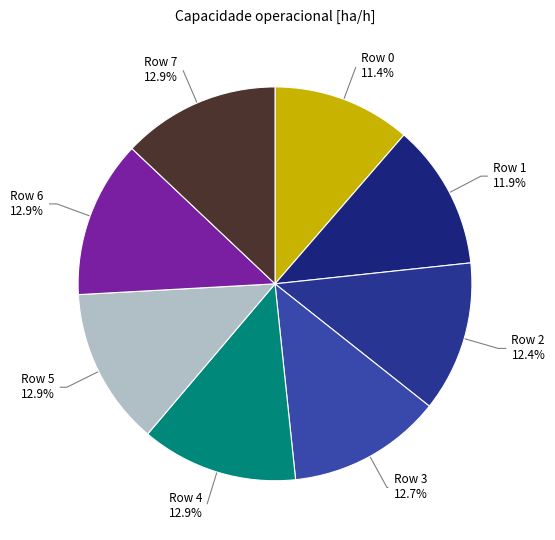

To the nearest percent, what is the difference between the largest and smallest slice percentages?

2%